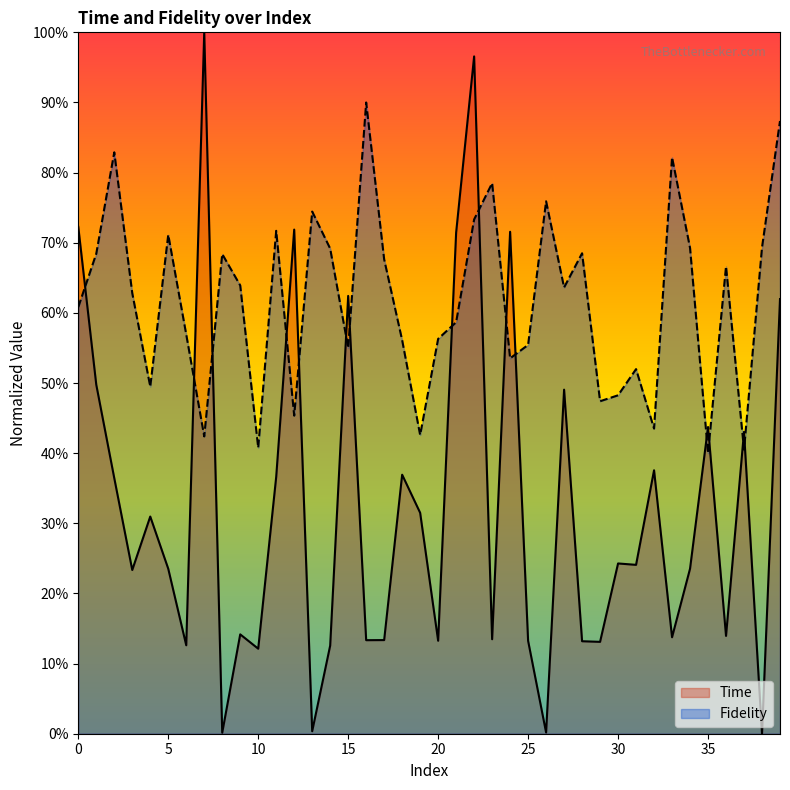

What is the average value of the Fidelity series?

0.6